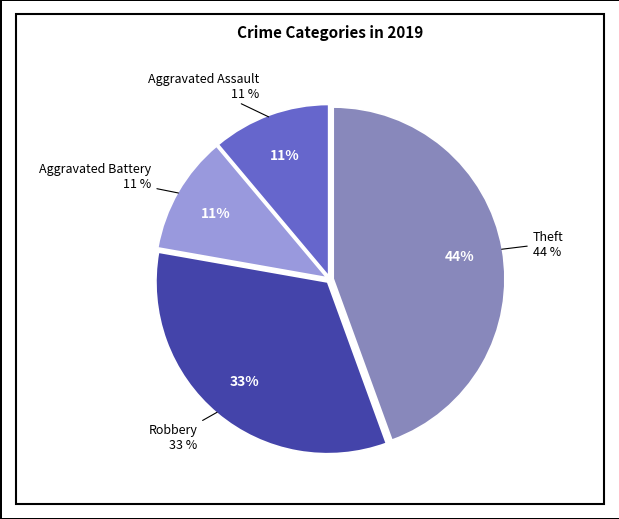

True or false: Aggravated Battery accounts for 4% of the total.

False